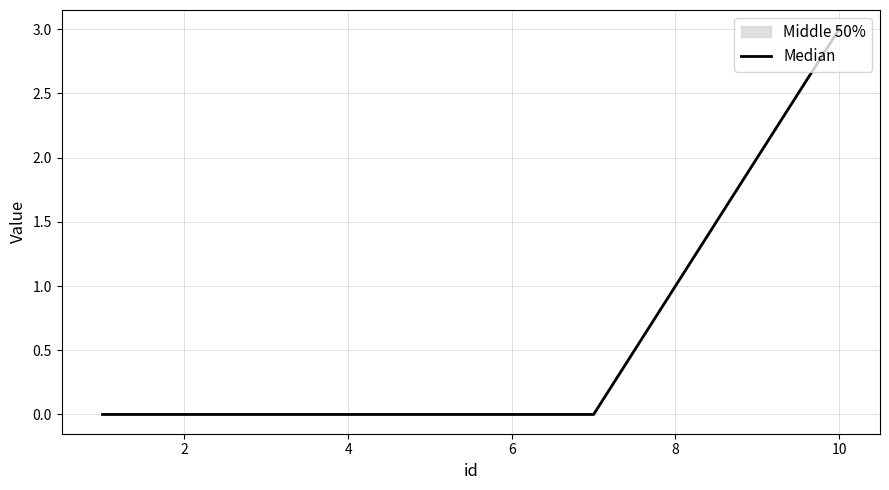

What is the greatest value displayed?

3